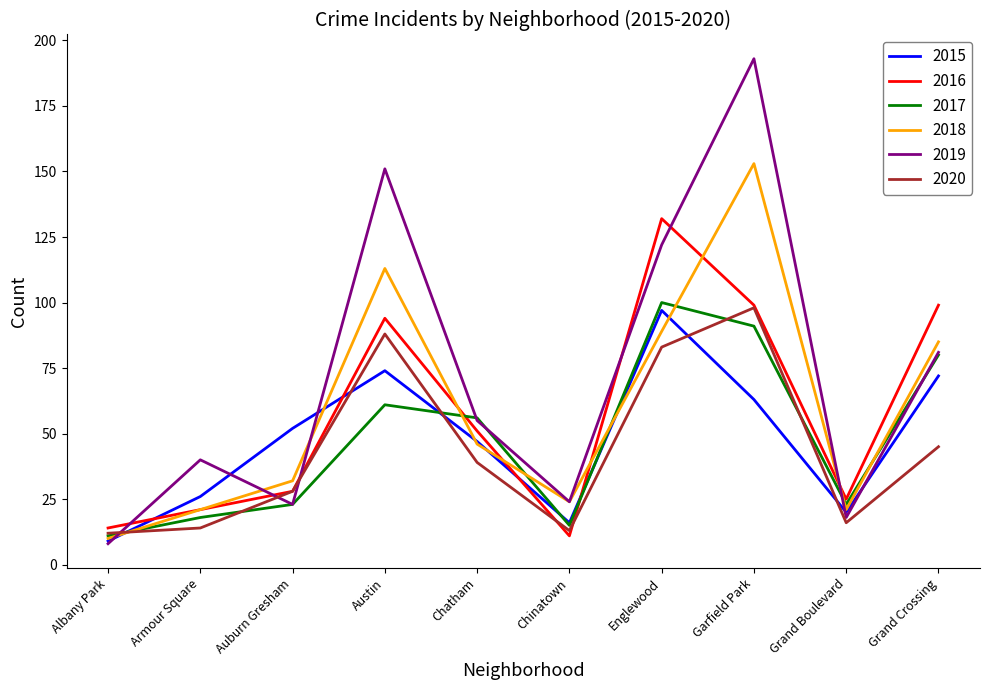

Count the number of data series in this chart.

6